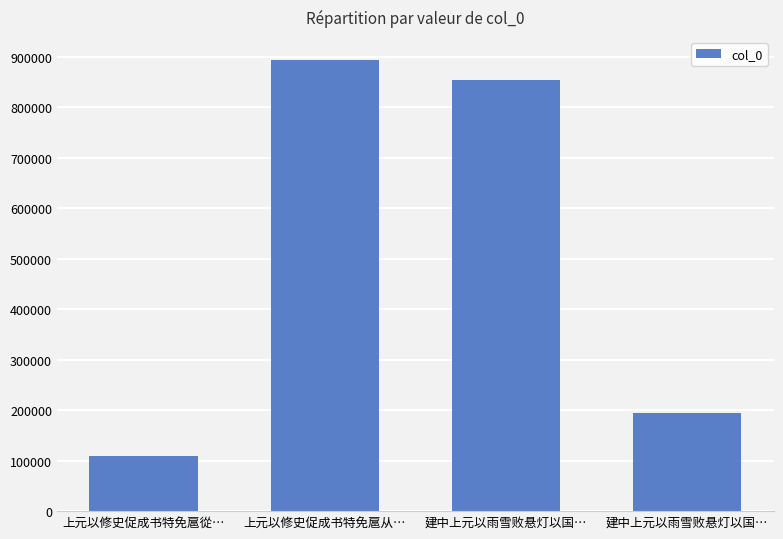

How many data points are less than 855036?

2